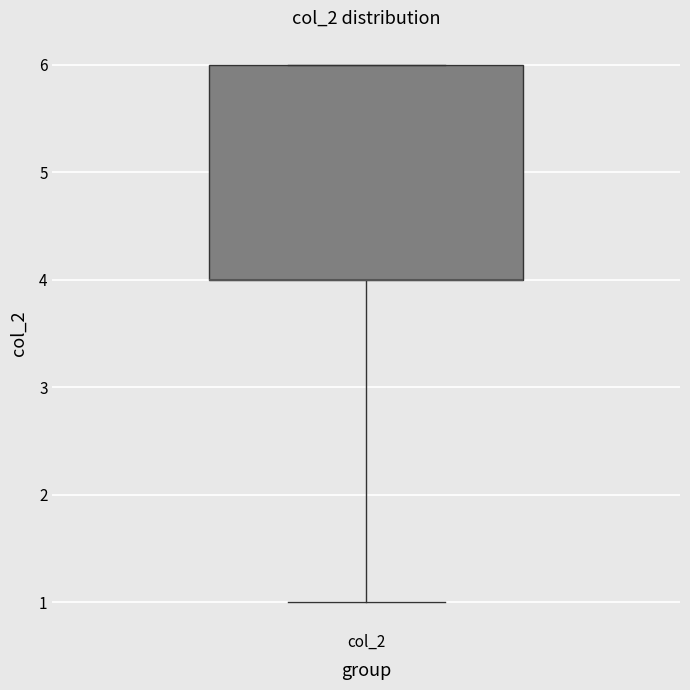

Read this box plot against the y-axis: the position of the median line, the range covered by the box, and the ends of both whiskers. The values are not printed on the chart, so give them approximately, as read against the axis.

median 4 (drawn on the box's lower edge), box 4 to 6, whiskers 1 to 6